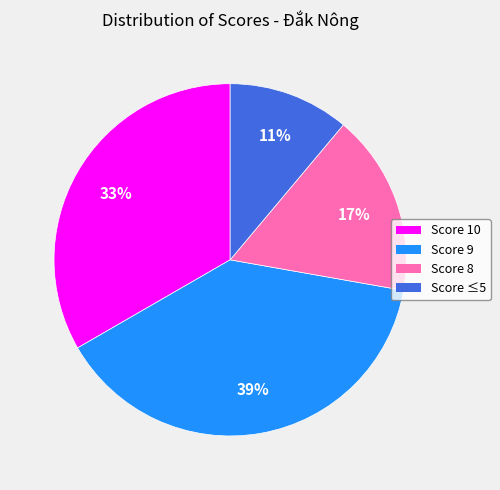

Does any single category account for the majority?

No